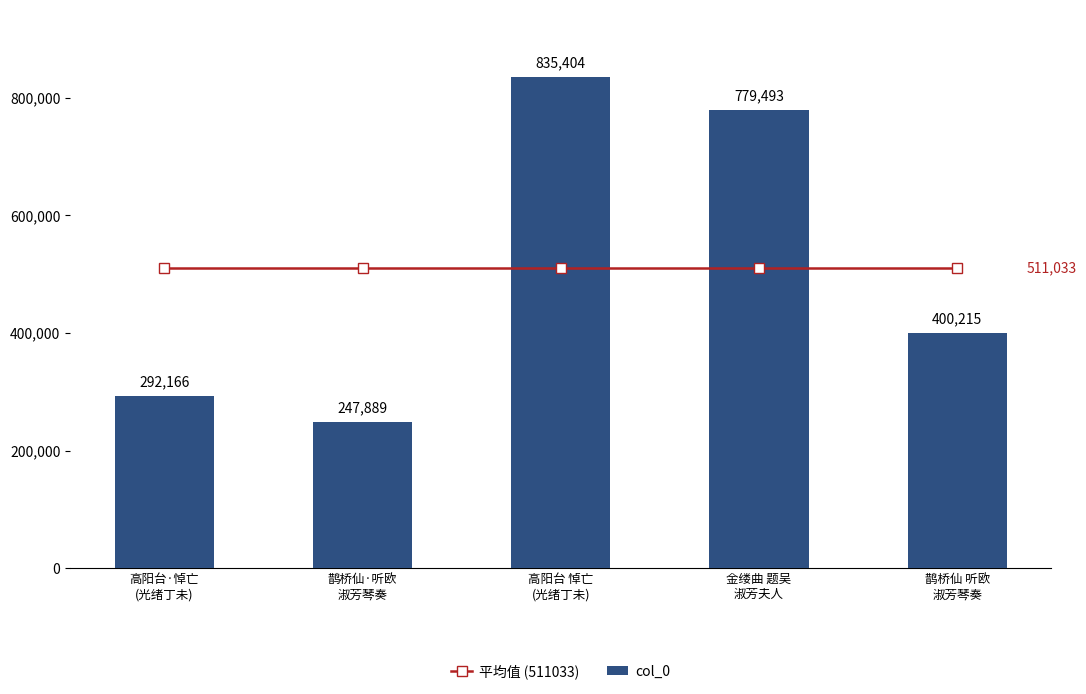

What is the sum of the col_0 values at 高阳台·悼亡
(光绪丁未) and 鹊桥仙 听欧
淑芳琴奏?

692381